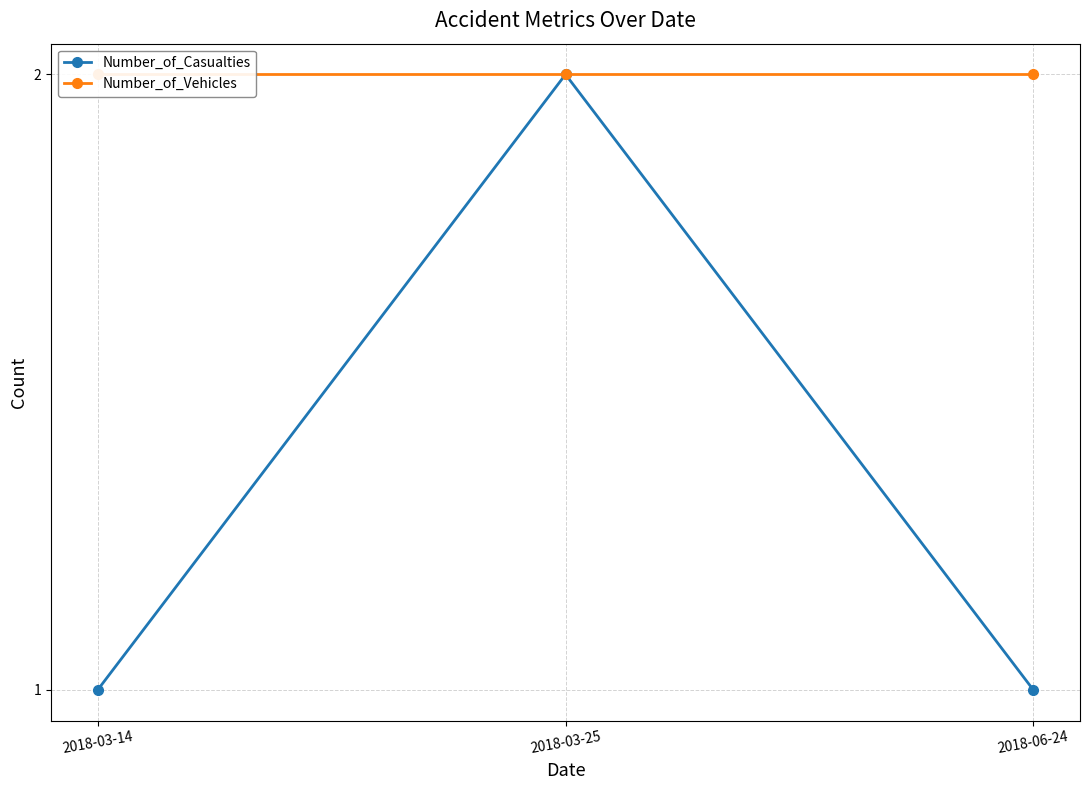

What is the value of the Number_of_Casualties point at the 2nd from the left?

2